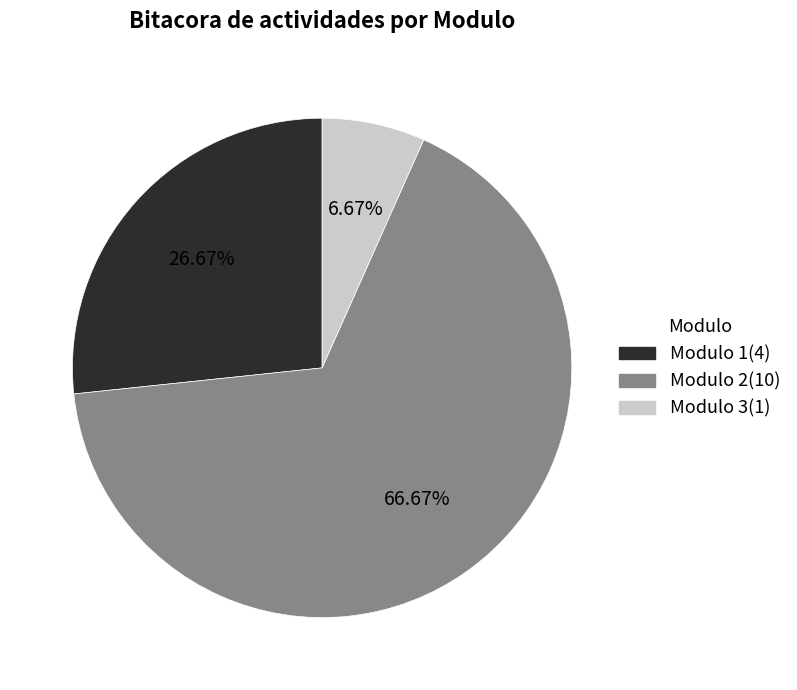

Count the number of slices in the pie.

3